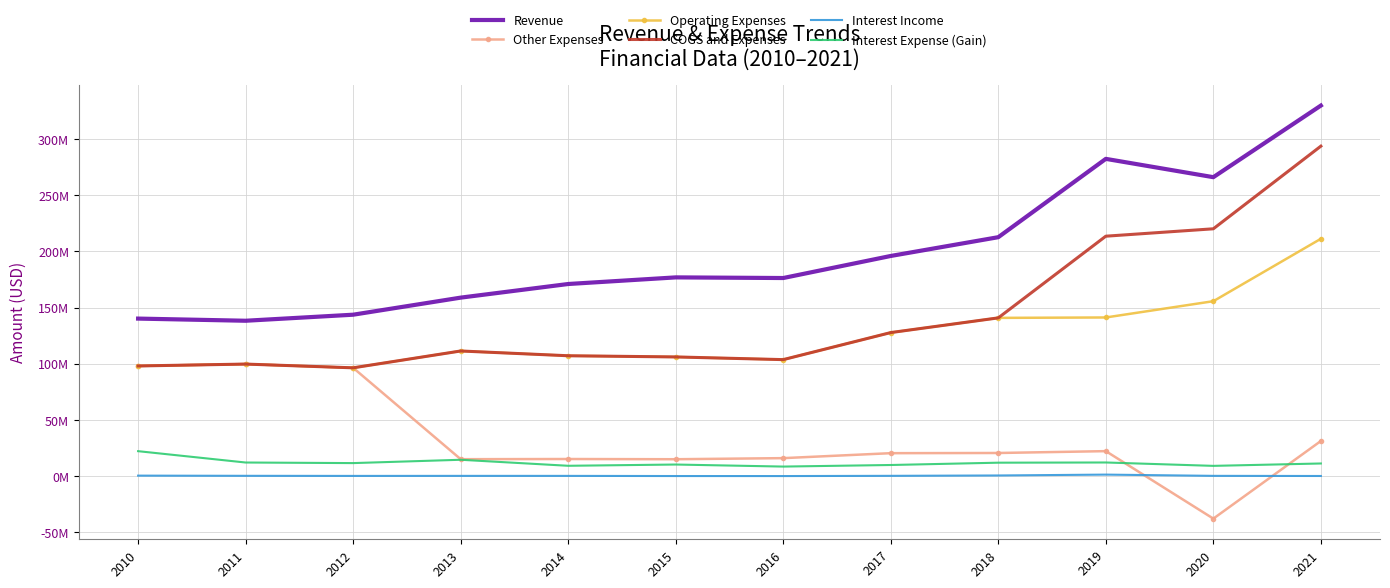

What are all the series names shown in the legend?

Revenue, Other Expenses, Operating Expenses, COGS and Expenses, Interest Income, Interest Expense (Gain)